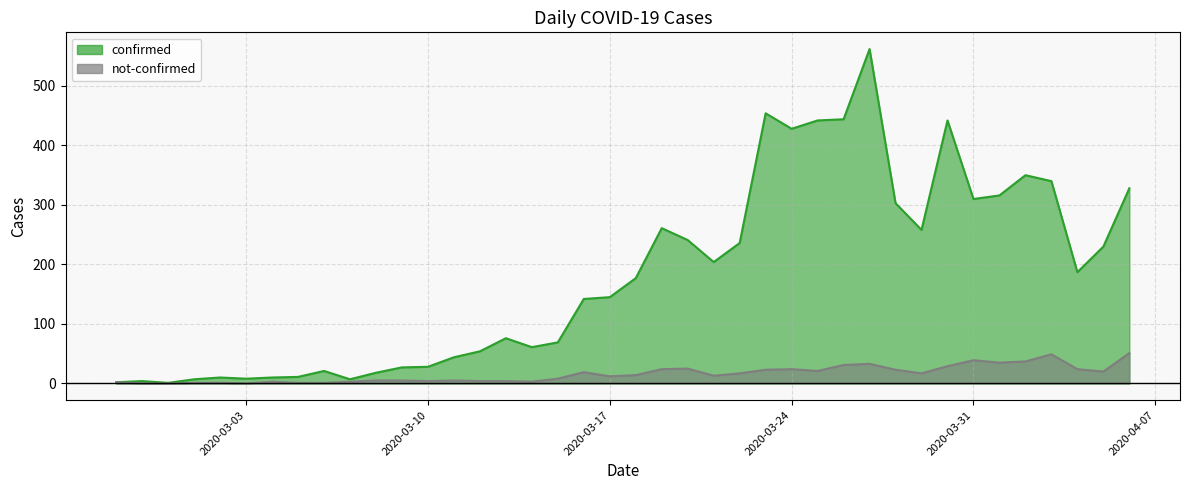

What is the approximate value of confirmed at 2020-03-29, to the nearest 100?

300